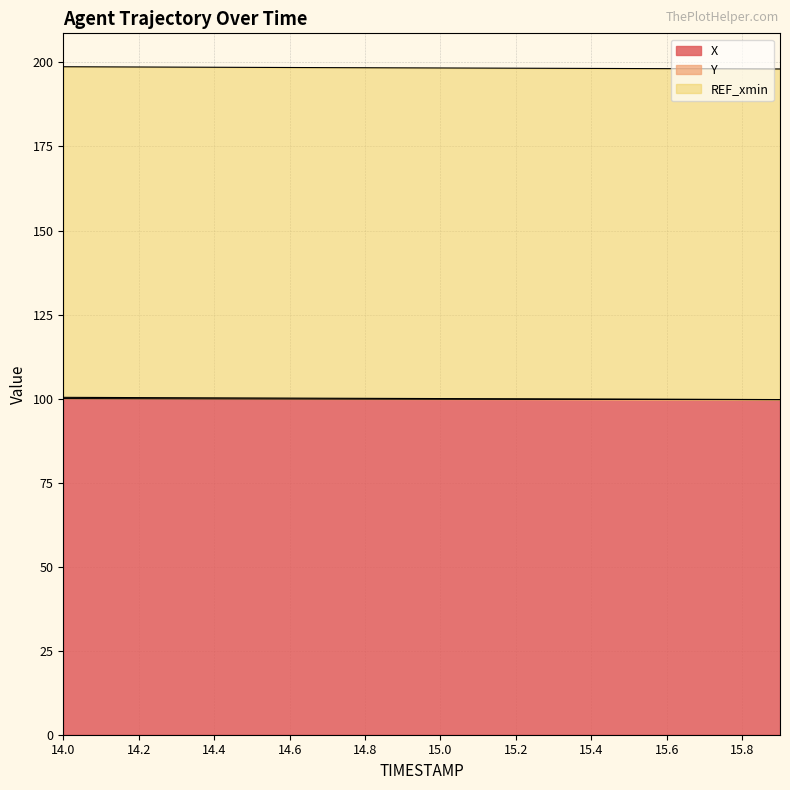

At which category is the sum across all series the highest?

14.0